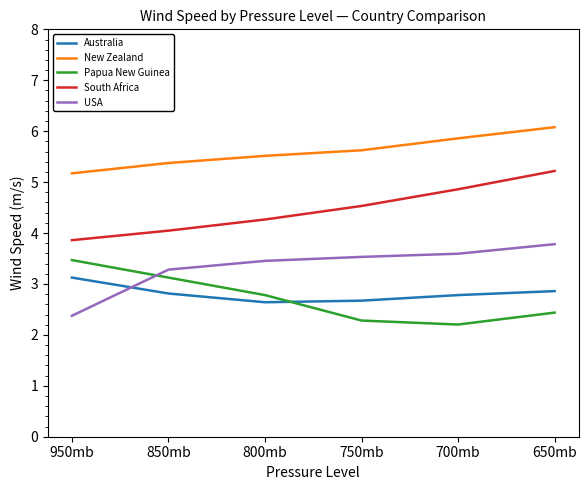

What are all the series names shown in the legend?

Australia, New Zealand, Papua New Guinea, South Africa, USA